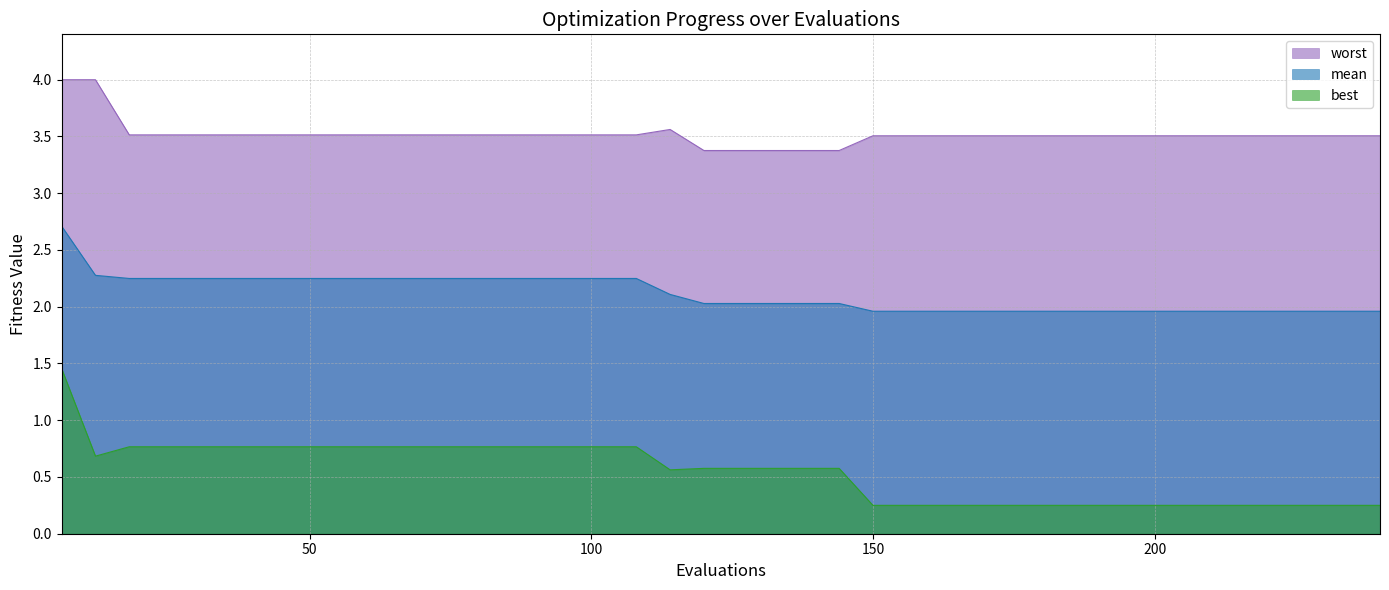

How many lines are shown in the chart?

3